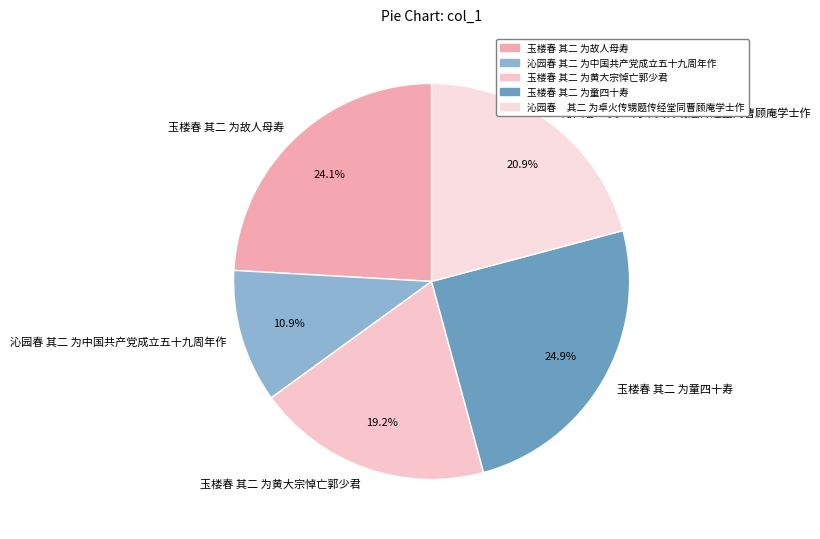

Combined, do 玉楼春 其二 为黄大宗悼亡郭少君 and 玉楼春 其二 为童四十寿 account for over 50%?

No